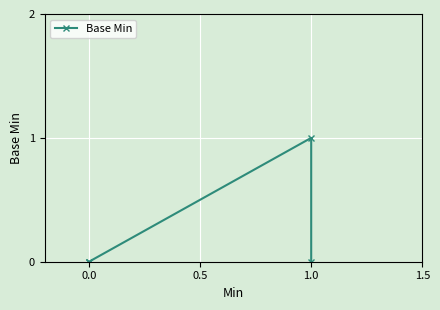

What is the maximum value shown in the chart?

1